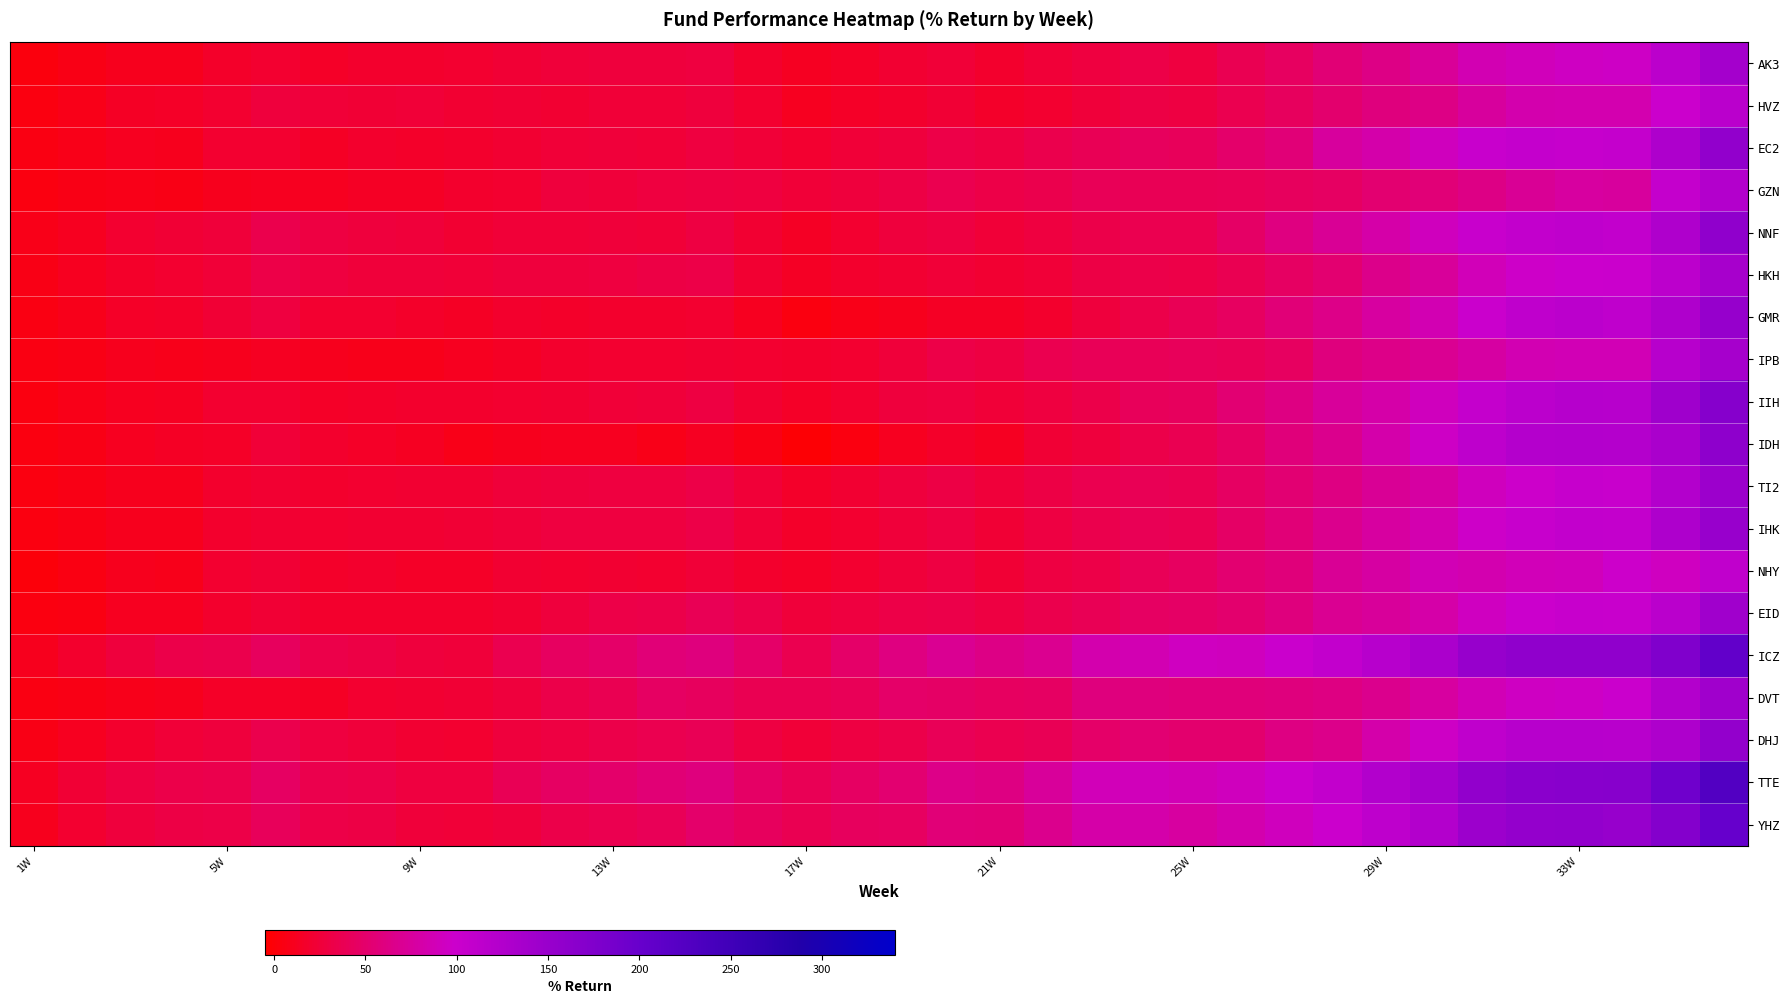

At how many categories does at least one series exceed 78?

14